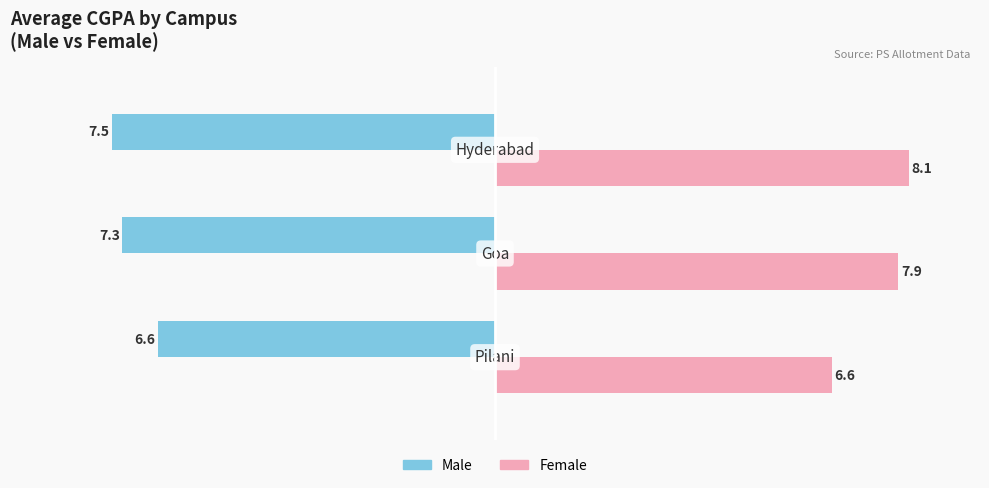

What is the minimum value shown in the chart?

-7.5